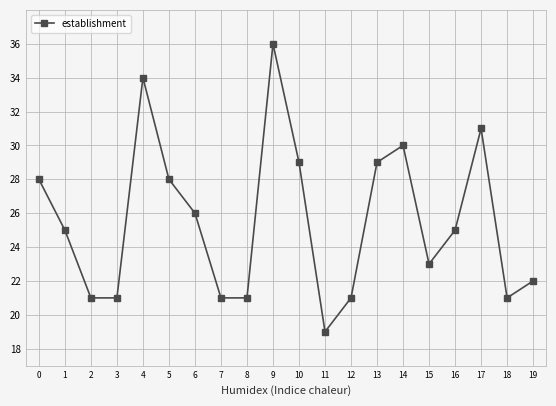

What is the smallest value displayed?

19